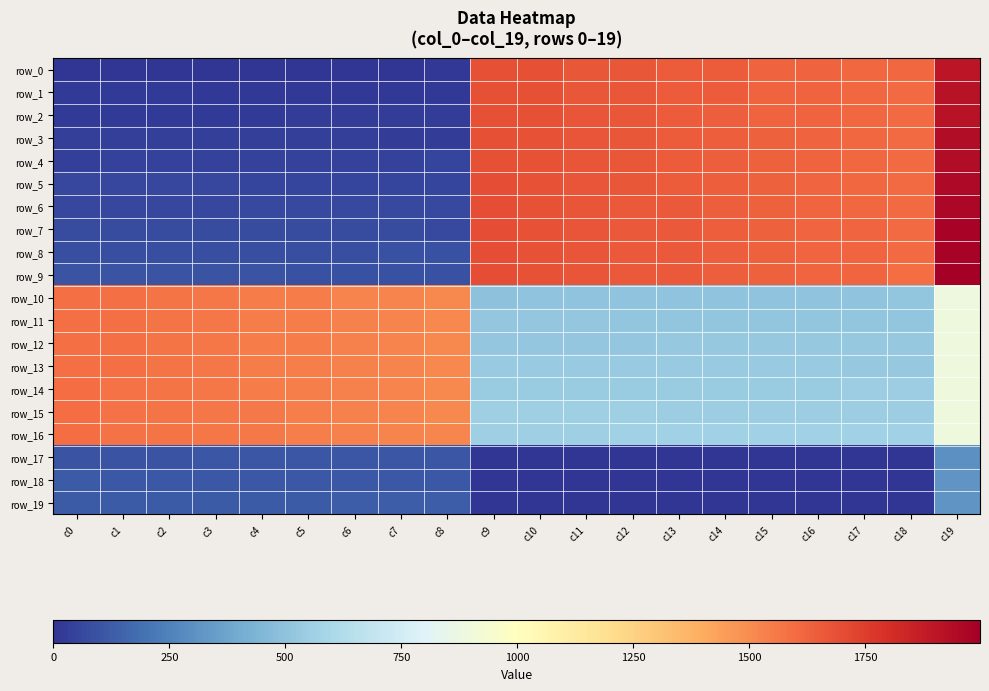

Reading left to right, list all the values displayed in this chart.

row_0: 0.0	1.0	2.0	3.0	4.0	5.0	6.0	7.0	8.0	1689.0	1688.0	1669.0	1668.0	1649.0	1648.0	1629.0	1628.0	1609.0	1608.0	1899.0
row_1: 18.0	17.0	16.0	15.0	14.0	13.0	12.0	11.0	10.0	1690.0	1687.0	1670.0	1667.0	1650.0	1647.0	1630.0	1627.0	1610.0	1607.0	1918.0
row_2: 19.0	20.0	21.0	22.0	23.0	24.0	25.0	26.0	27.0	1691.0	1686.0	1671.0	1666.0	1651.0	1646.0	1631.0	1626.0	1611.0	1606.0	1919.0
row_3: 38.0	37.0	36.0	35.0	34.0	33.0	32.0	31.0	30.0	1692.0	1685.0	1672.0	1665.0	1652.0	1645.0	1632.0	1625.0	1612.0	1605.0	1938.0
row_4: 39.0	40.0	41.0	42.0	43.0	44.0	45.0	46.0	47.0	1693.0	1684.0	1673.0	1664.0	1653.0	1644.0	1633.0	1624.0	1613.0	1604.0	1939.0
row_5: 58.0	57.0	56.0	55.0	54.0	53.0	52.0	51.0	50.0	1694.0	1683.0	1674.0	1663.0	1654.0	1643.0	1634.0	1623.0	1614.0	1603.0	1958.0
row_6: 59.0	60.0	61.0	62.0	63.0	64.0	65.0	66.0	67.0	1695.0	1682.0	1675.0	1662.0	1655.0	1642.0	1635.0	1622.0	1615.0	1602.0	1959.0
row_7: 78.0	77.0	76.0	75.0	74.0	73.0	72.0	71.0	70.0	1696.0	1681.0	1676.0	1661.0	1656.0	1641.0	1636.0	1621.0	1616.0	1601.0	1978.0
row_8: 79.0	80.0	81.0	82.0	83.0	84.0	85.0	86.0	87.0	1697.0	1680.0	1677.0	1660.0	1657.0	1640.0	1637.0	1620.0	1617.0	1600.0	1979.0
row_9: 98.0	97.0	96.0	95.0	94.0	93.0	92.0	91.0	90.0	1698.0	1679.0	1678.0	1659.0	1658.0	1639.0	1638.0	1619.0	1618.0	1599.0	1998.0
row_10: 1589.0	1588.0	1569.0	1568.0	1549.0	1548.0	1529.0	1528.0	1509.0	499.0	500.0	501.0	502.0	503.0	504.0	505.0	506.0	507.0	508.0	889.0
row_11: 1590.0	1587.0	1570.0	1567.0	1550.0	1547.0	1530.0	1527.0	1510.0	518.0	517.0	516.0	515.0	514.0	513.0	512.0	511.0	510.0	509.0	890.0
row_12: 1591.0	1586.0	1571.0	1566.0	1551.0	1546.0	1531.0	1526.0	1511.0	519.0	520.0	521.0	522.0	523.0	524.0	525.0	526.0	527.0	528.0	891.0
row_13: 1592.0	1585.0	1572.0	1565.0	1552.0	1545.0	1532.0	1525.0	1512.0	538.0	537.0	536.0	535.0	534.0	533.0	532.0	531.0	530.0	529.0	892.0
row_14: 1593.0	1584.0	1573.0	1564.0	1553.0	1544.0	1533.0	1524.0	1513.0	539.0	540.0	541.0	542.0	543.0	544.0	545.0	546.0	547.0	548.0	893.0
row_15: 1594.0	1583.0	1574.0	1563.0	1554.0	1543.0	1534.0	1523.0	1514.0	558.0	557.0	556.0	555.0	554.0	553.0	552.0	551.0	550.0	549.0	894.0
row_16: 1595.0	1582.0	1575.0	1562.0	1555.0	1542.0	1535.0	1522.0	1515.0	559.0	560.0	561.0	562.0	563.0	564.0	565.0	566.0	567.0	568.0	895.0
row_17: 99.0	100.0	101.0	102.0	103.0	104.0	105.0	106.0	107.0	0.0	0.0	0.0	0.0	0.0	0.0	0.0	0.0	0.0	0.0	299.0
row_18: 118.0	117.0	116.0	115.0	114.0	113.0	112.0	111.0	110.0	0.0	0.0	0.0	0.0	0.0	0.0	0.0	0.0	0.0	0.0	318.0
row_19: 119.0	120.0	121.0	122.0	123.0	124.0	125.0	126.0	127.0	0.0	0.0	0.0	0.0	0.0	0.0	0.0	0.0	0.0	0.0	319.0